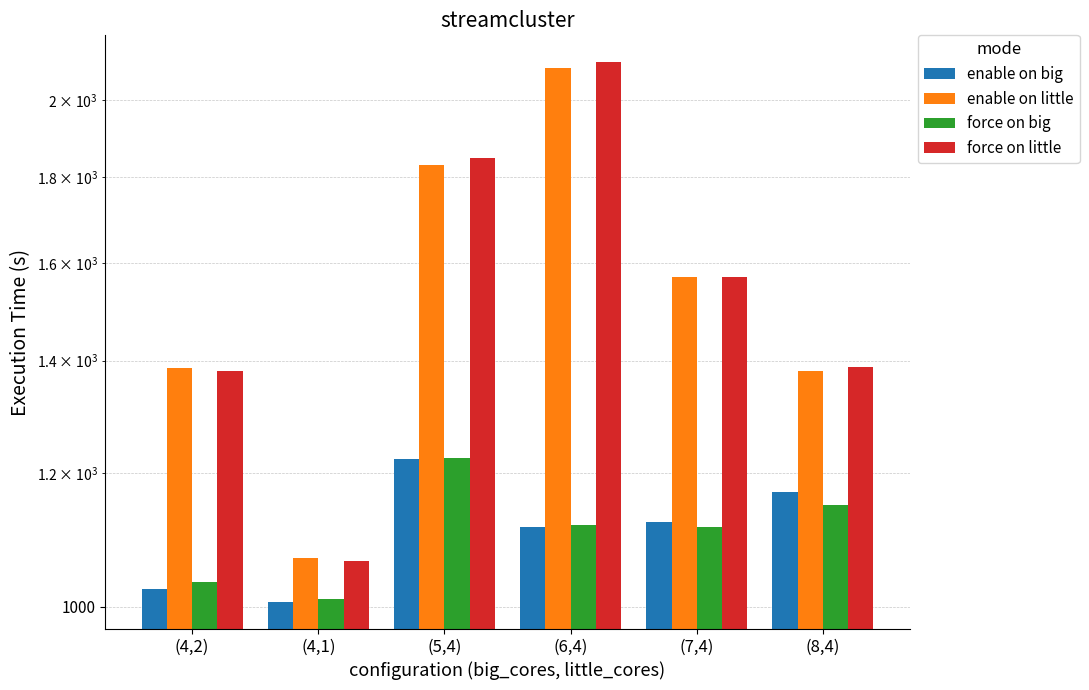

What position from the right is (4,2)?

6